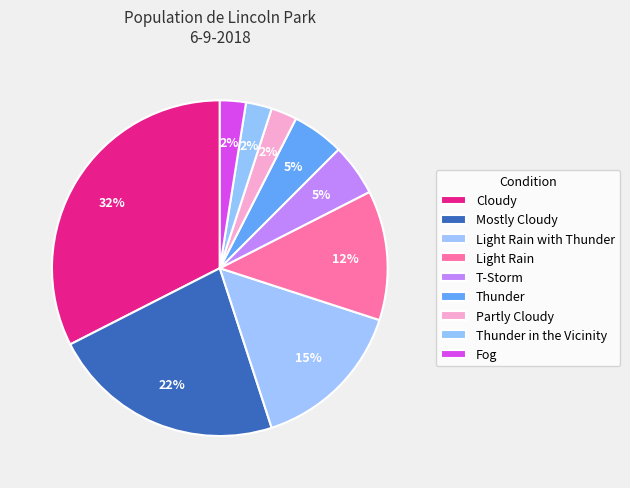

What percentage is the Mostly Cloudy slice, to the nearest percent?

22%